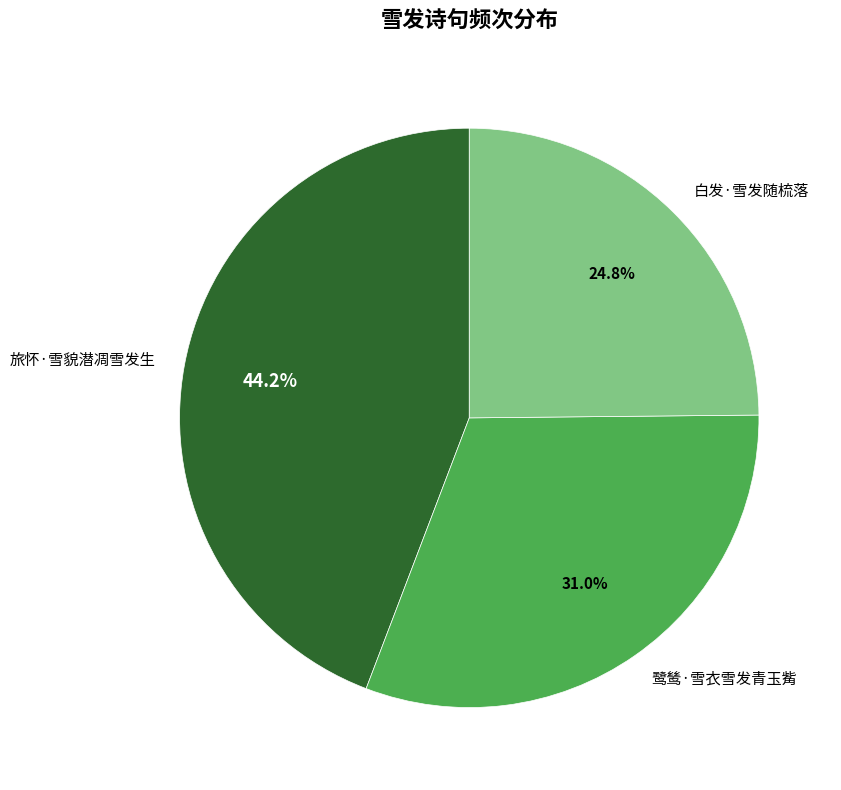

True or false: 白发·雪发随梳落 accounts for 14% of the total.

False